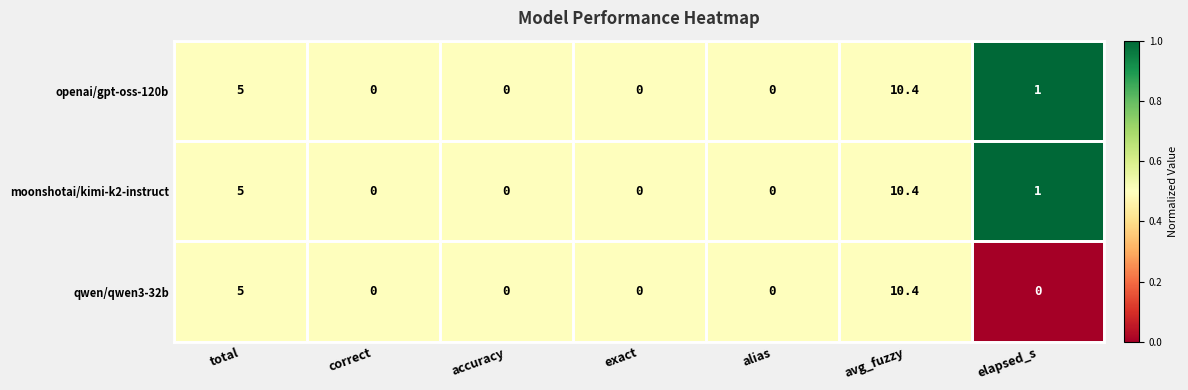

What is the difference between the highest and lowest values at elapsed_s?

1.0